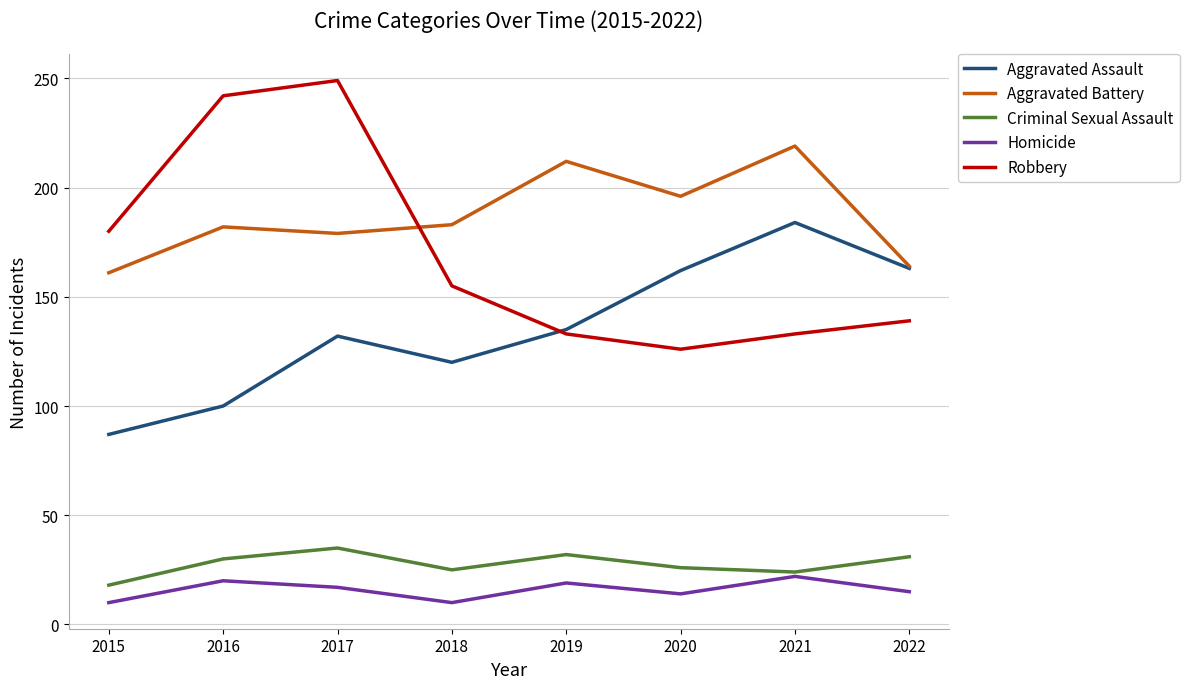

Between which two adjacent categories do Aggravated Battery and Robbery first intersect?

2017 and 2018